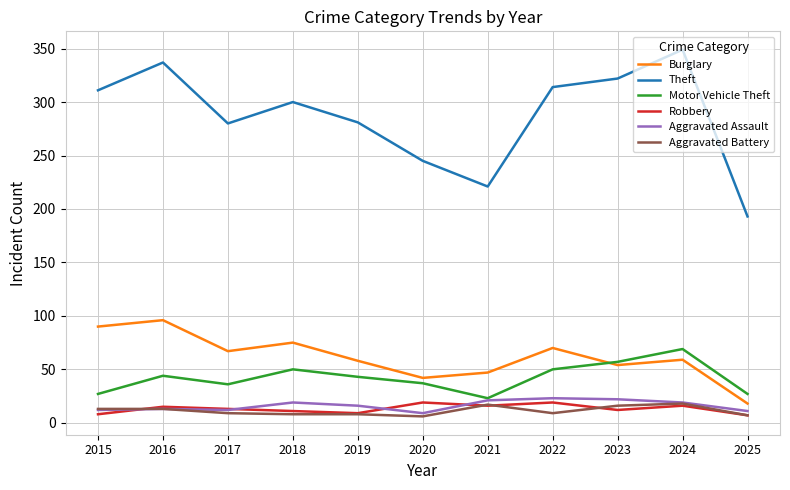

What is the total value across all series at 2023?

483